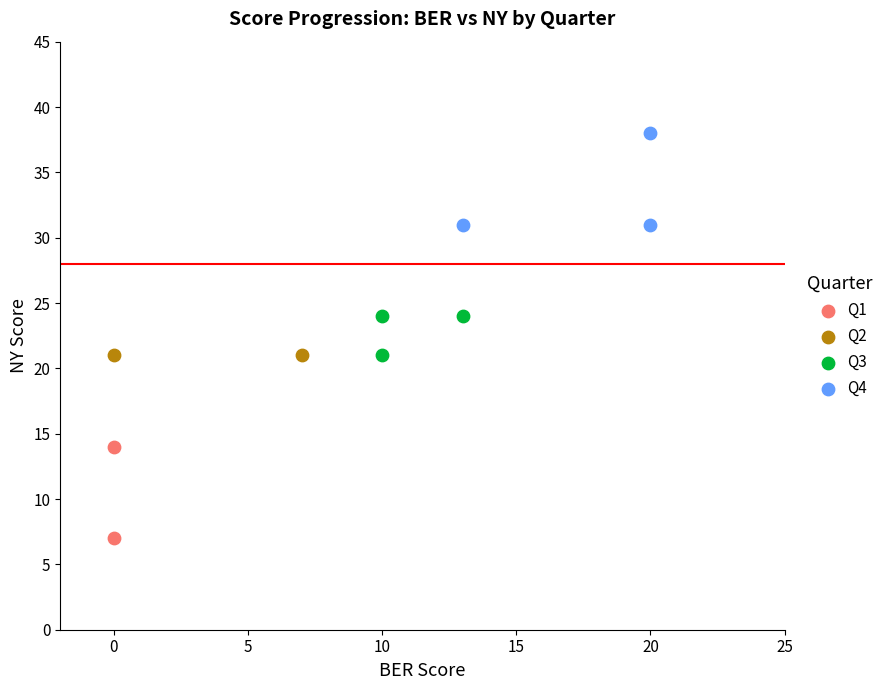

What are all the series names shown in the legend?

Q1, Q2, Q3, Q4